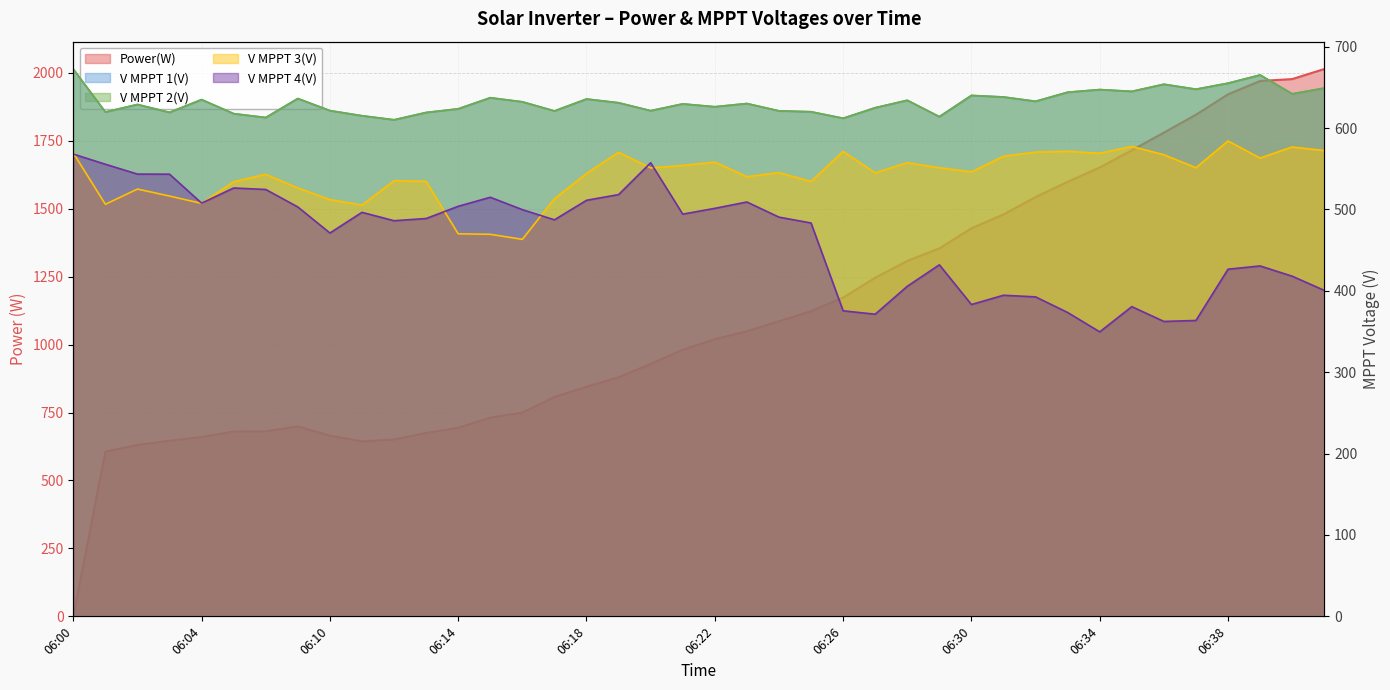

What is the difference between the Power(W) values at 06:18 and 06:32?

698.0